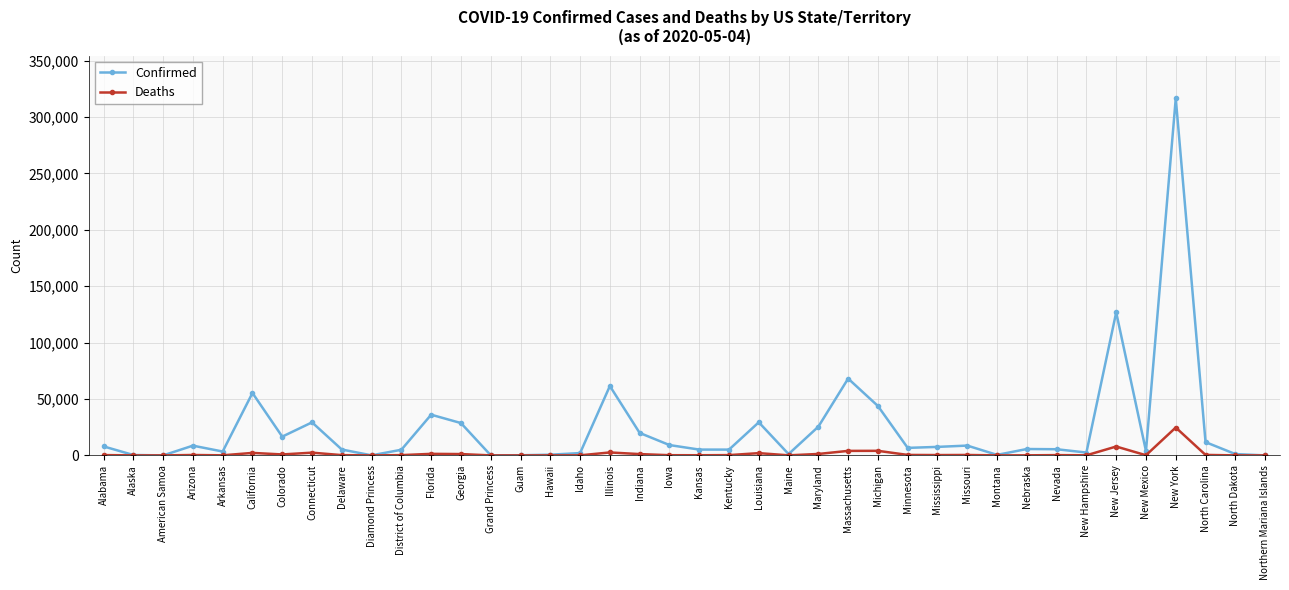

Rank the series at Connecticut from lowest to highest value.

Deaths, Confirmed